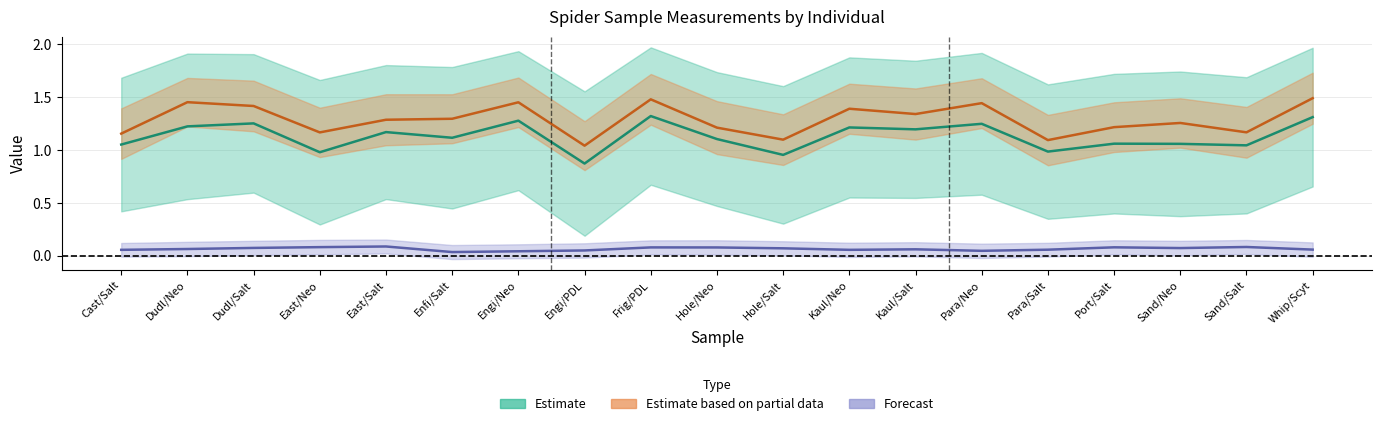

What is the label of the 18th point from the left?

Sand/Salt